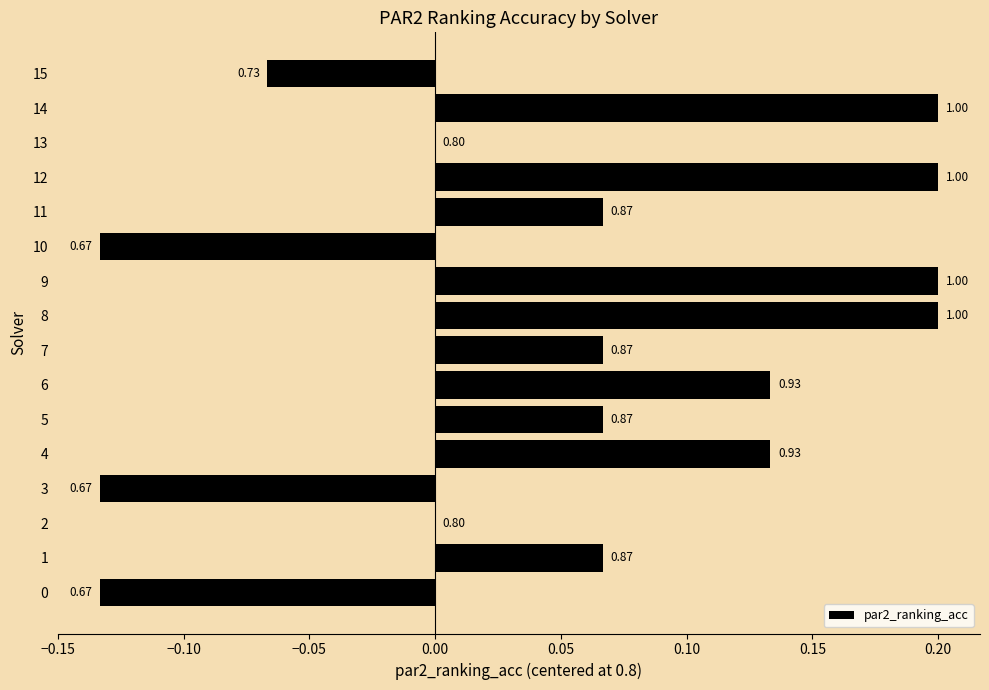

What is the greatest value displayed?

0.2